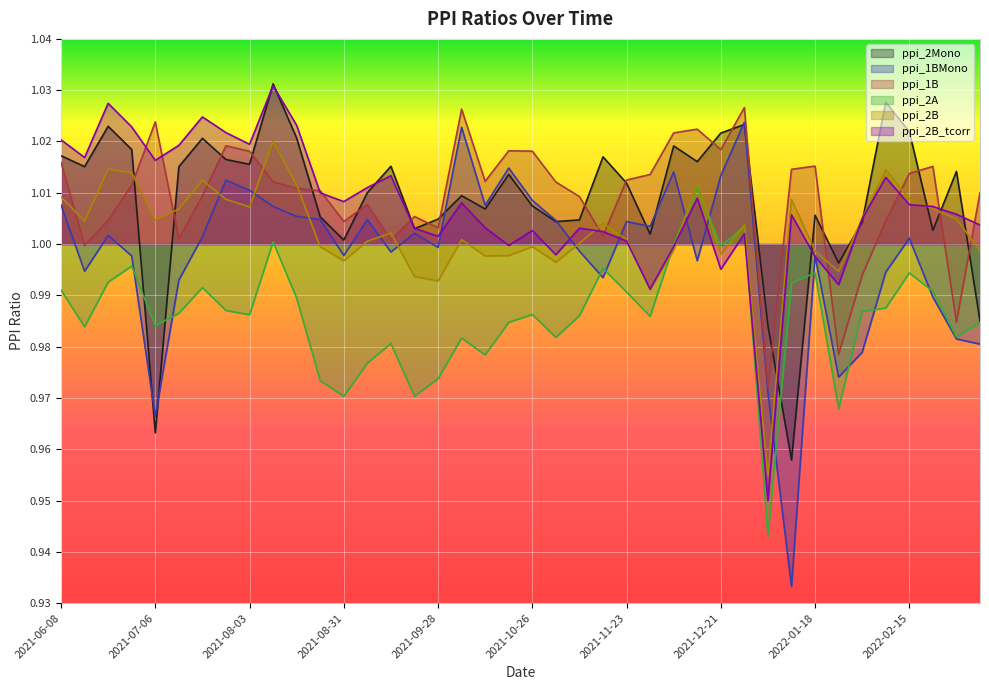

Which series has the largest range (max minus min)?

ppi_1BMono